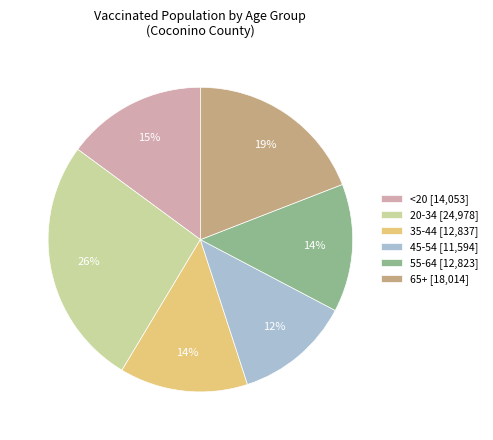

What is the ratio of the value at 20-34 to the value at 65+?

1.4